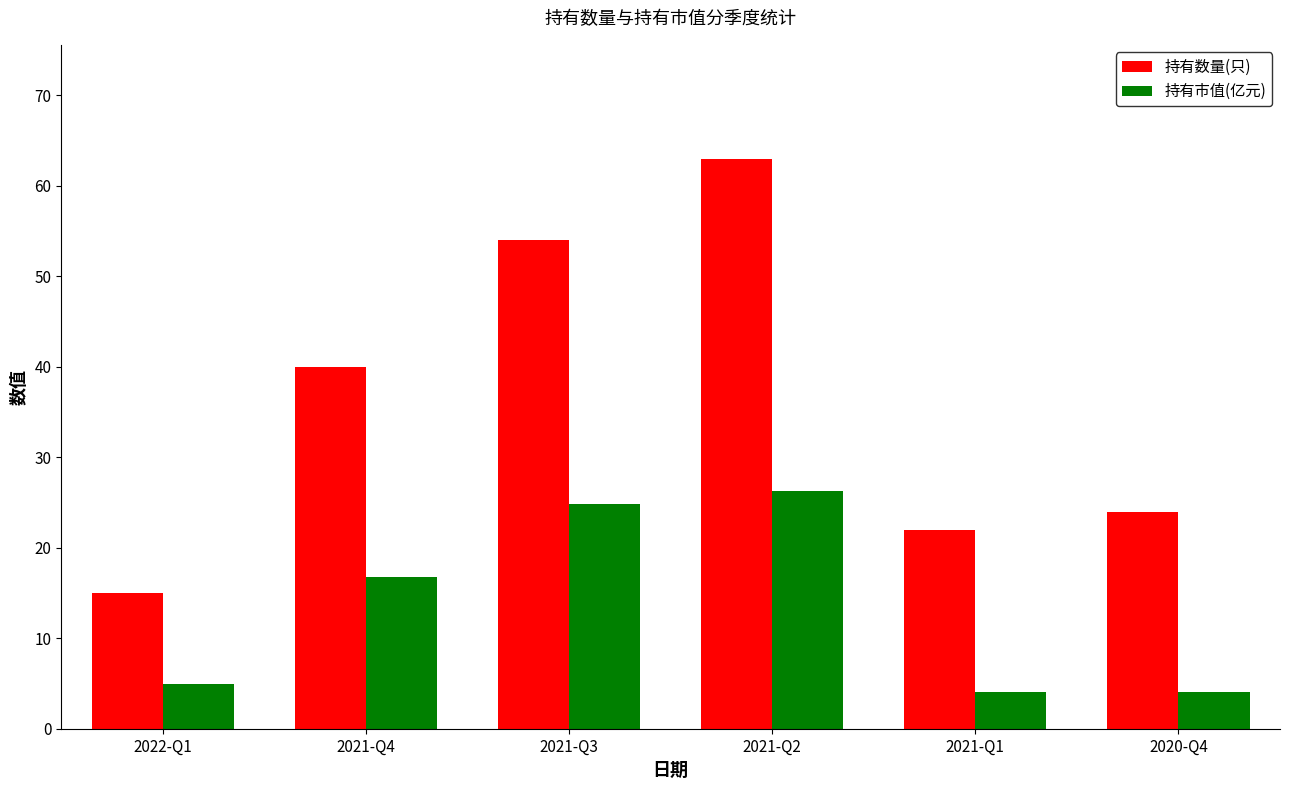

Which series has the largest range (max minus min)?

持有数量(只)